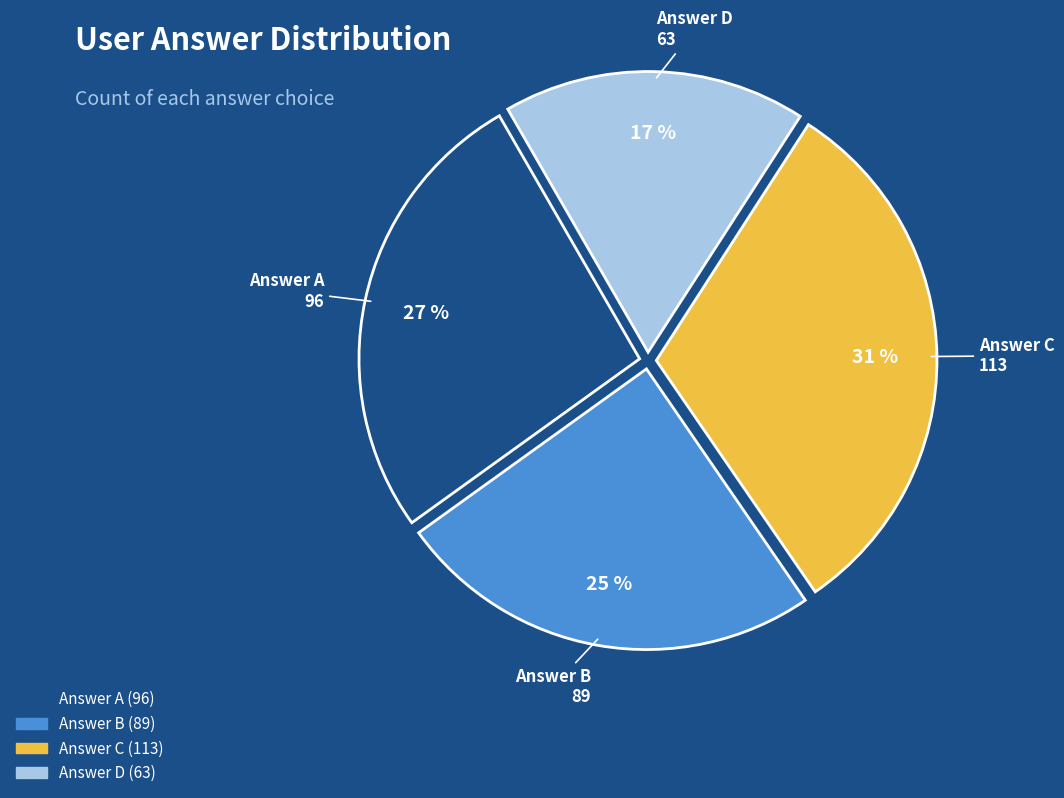

To the nearest percent, what is the difference between the largest and smallest slice percentages?

14%